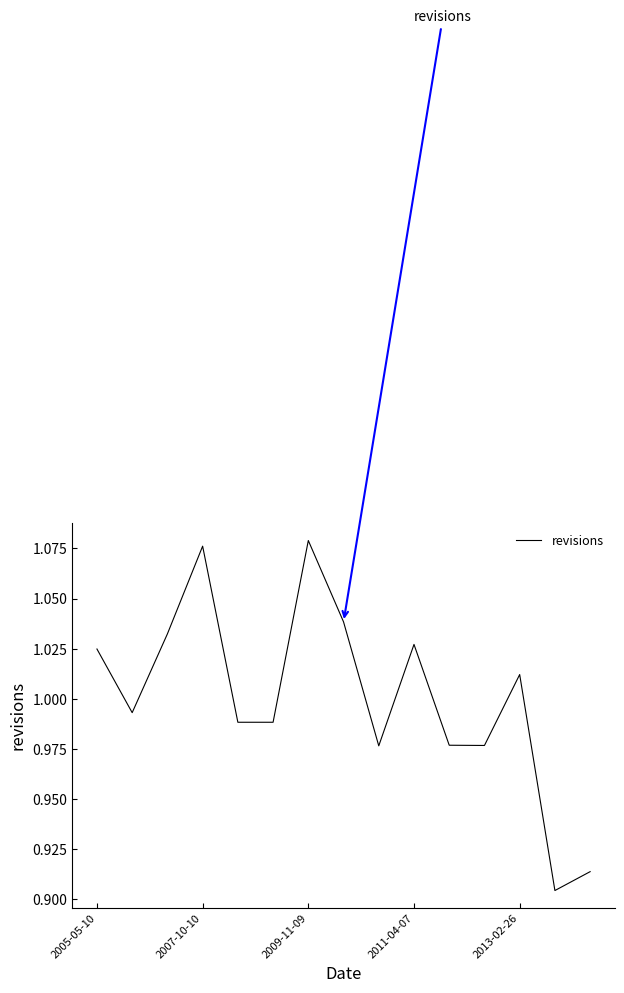

What is the sum of all values?

15.0